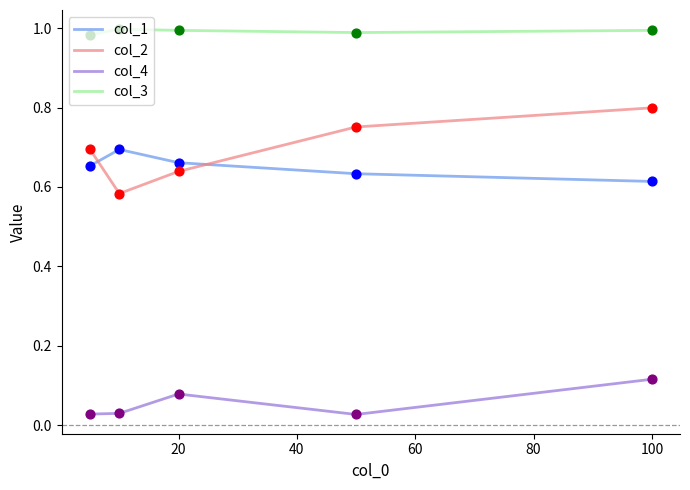

Which series has the widest spread of values?

col_2